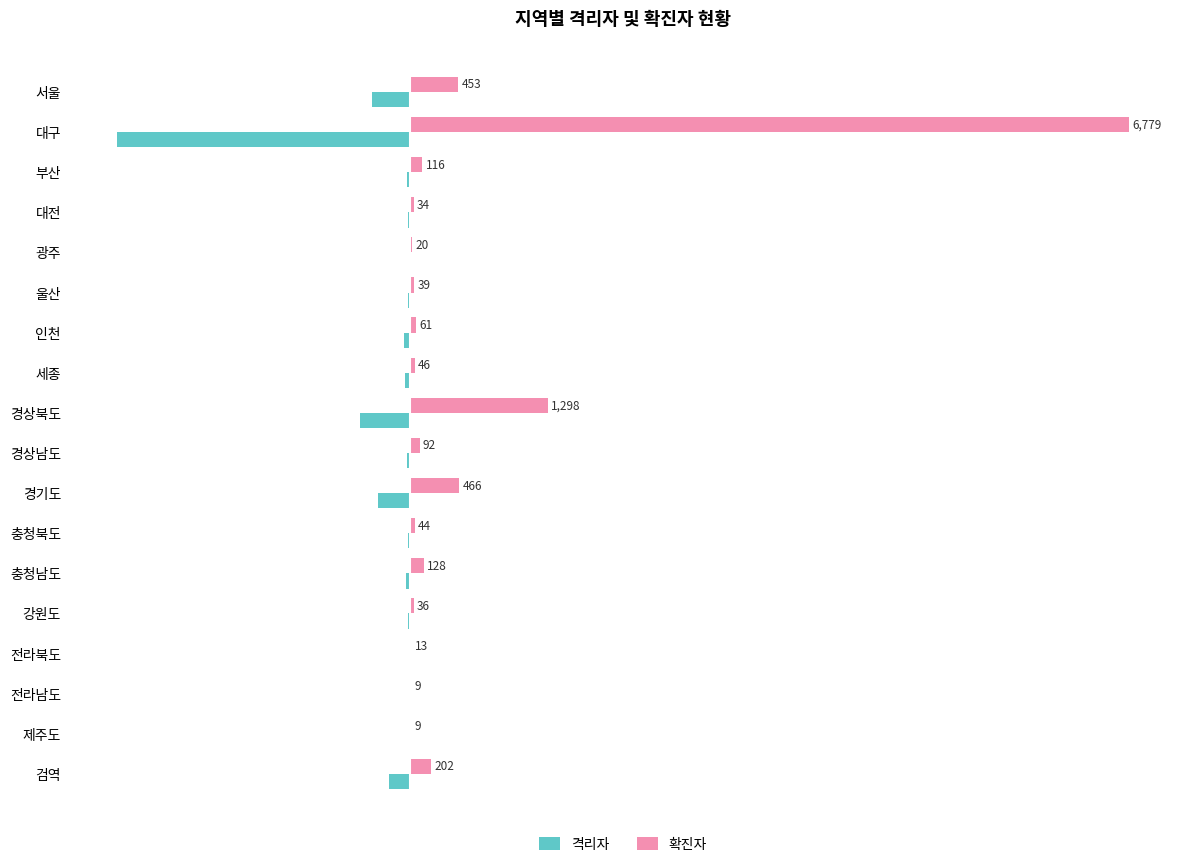

What is the sum of the 격리자 values at 인천 and 강원도?

-74